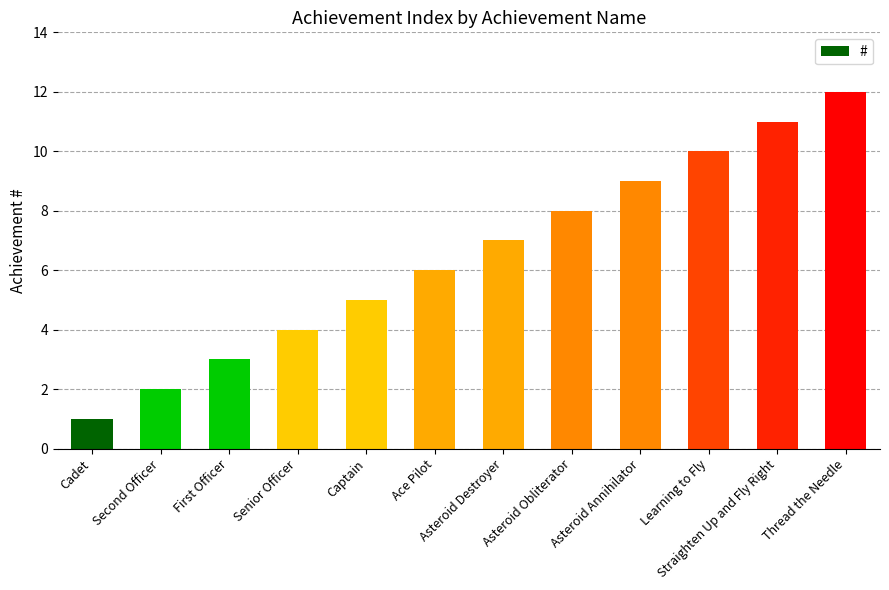

How many categories are shown in the chart?

12